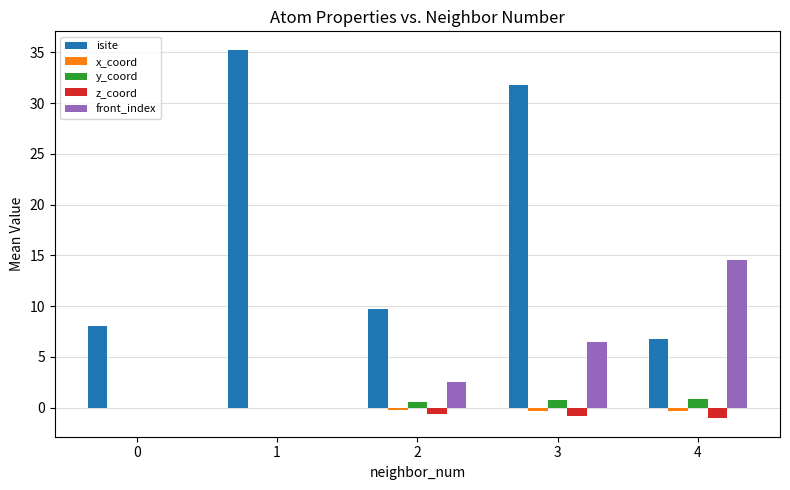

Which series changed the most between 1 and 3?

front_index